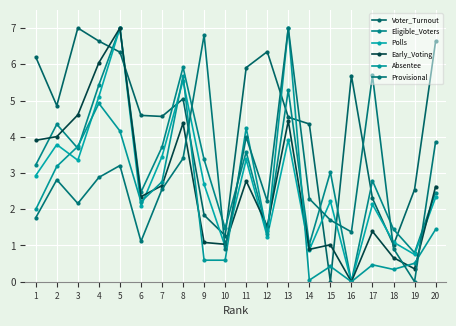

True or false: Absentee and Provisional intersect in this chart.

True